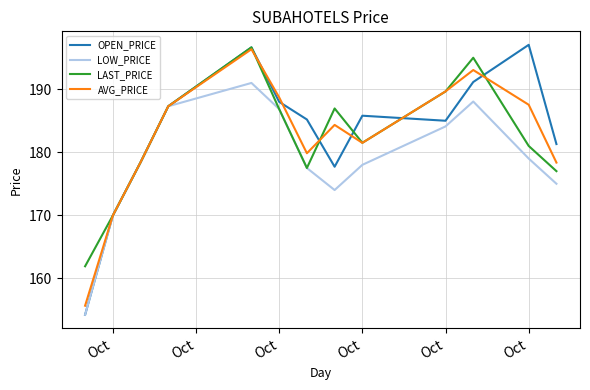

What is the lowest value of the LAST_PRICE series?

161.9